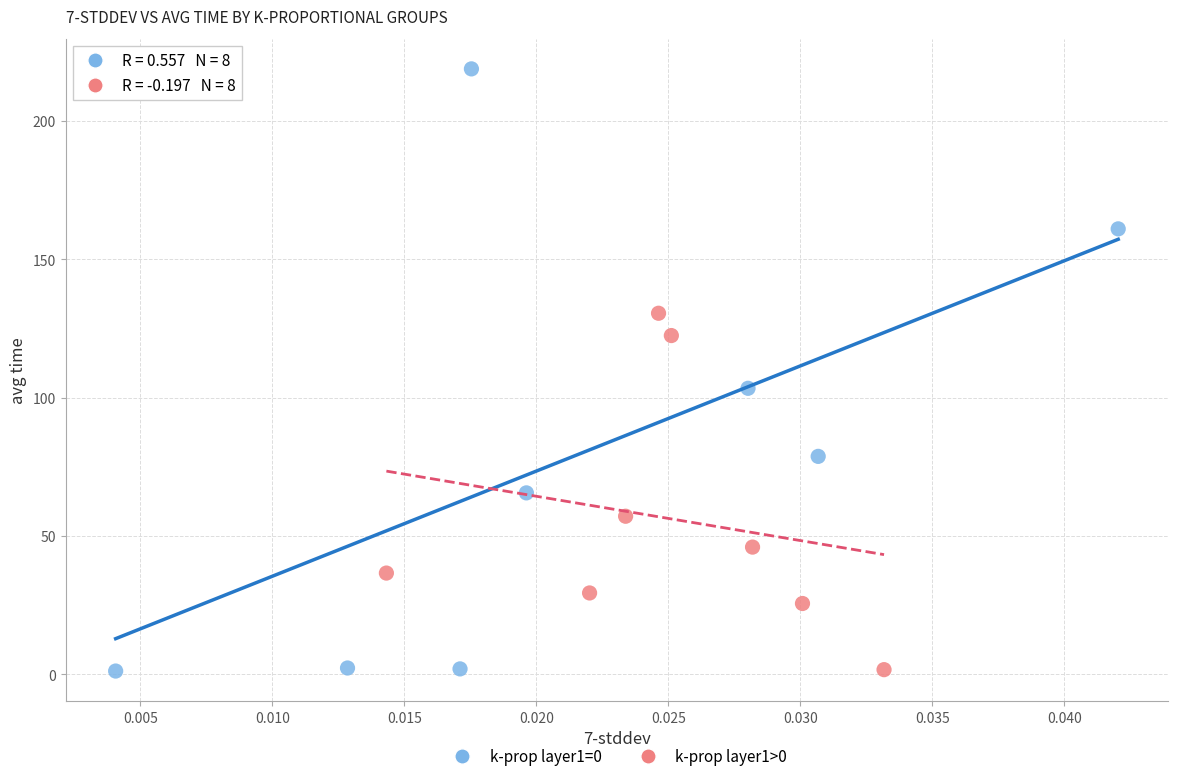

What are all the series names shown in the legend?

k-prop layer1=0, k-prop layer1>0